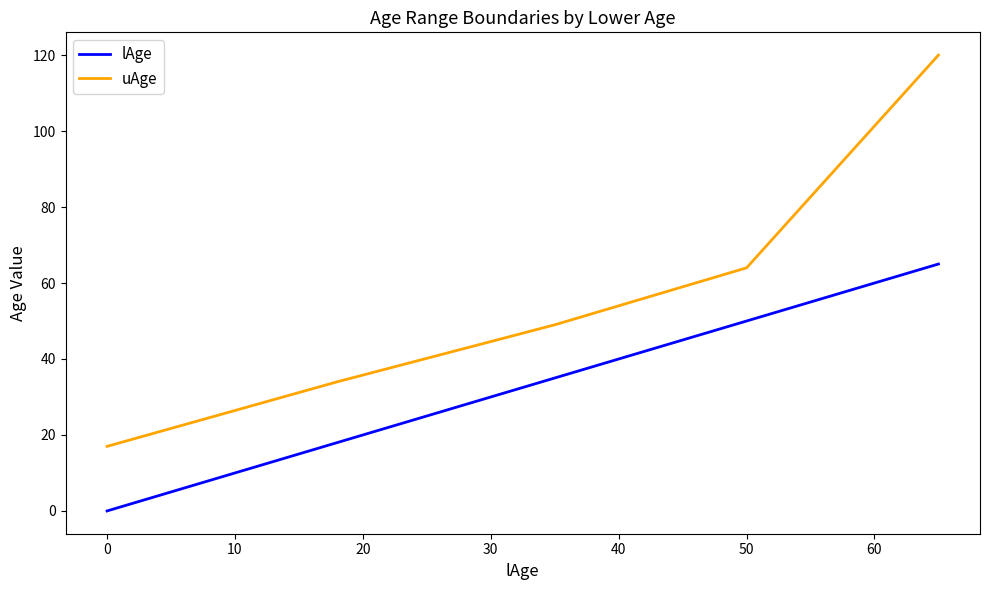

What is the sum of all uAge values?

284